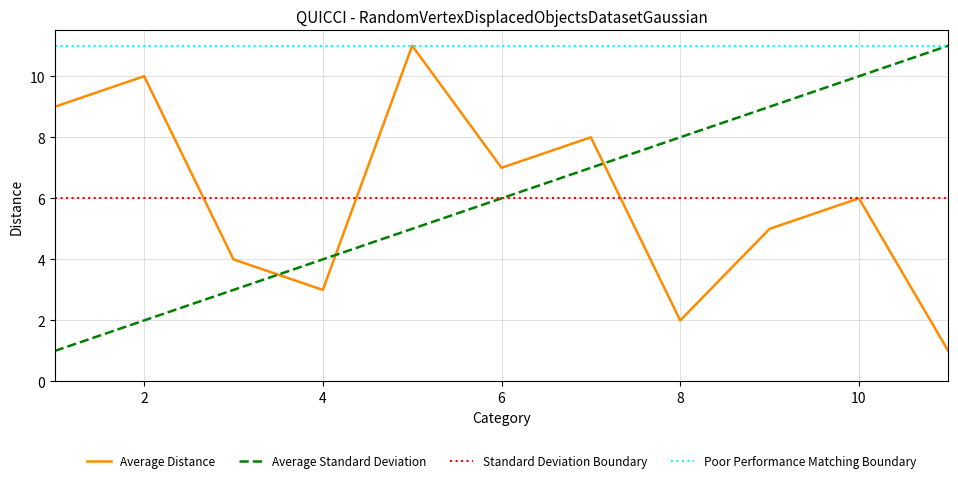

At which label does Average Distance reach its peak?

5